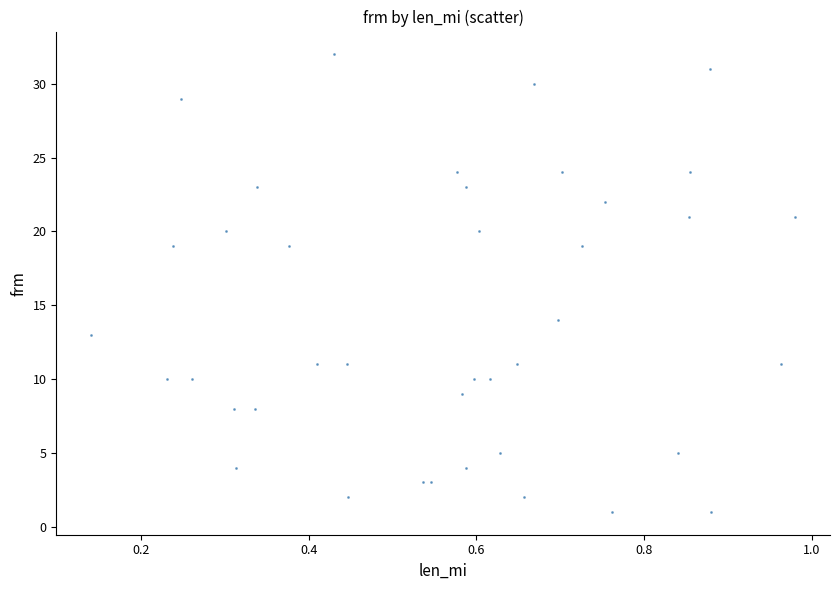

What Y value in the scatter plot is closest to 16?

14